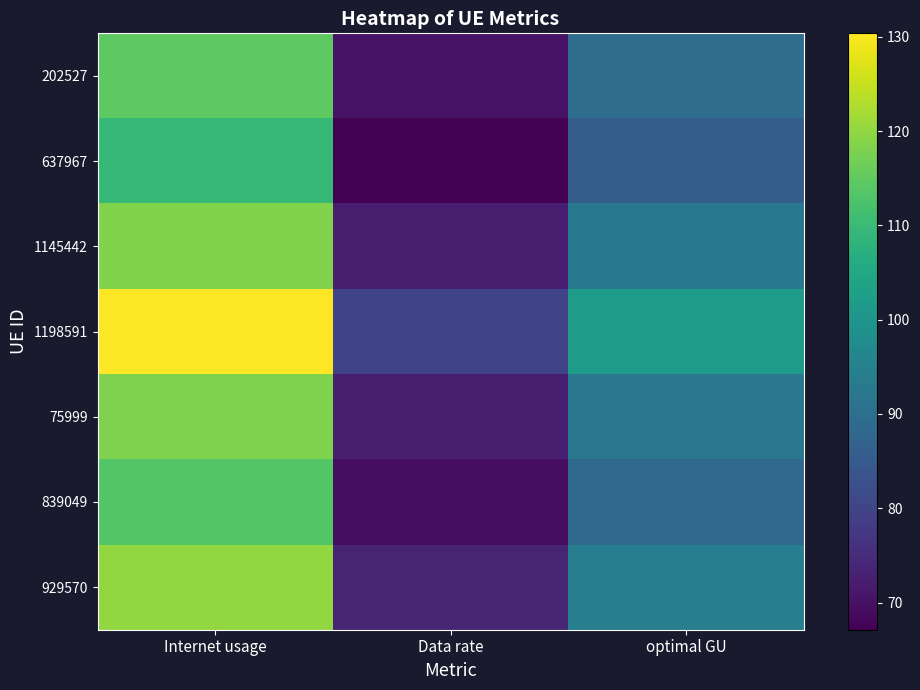

Reading left to right, transcribe all the data shown in this chart.

202527: Internet usage=114.6	Data rate=70.2	optimal GU=89.7
637967: Internet usage=109.5	Data rate=67.1	optimal GU=85.7
1145442: Internet usage=118.3	Data rate=72.5	optimal GU=92.6
1198591: Internet usage=130.4	Data rate=79.9	optimal GU=102.1
75999: Internet usage=118.2	Data rate=72.5	optimal GU=92.5
839049: Internet usage=113.4	Data rate=69.6	optimal GU=88.8
929570: Internet usage=120.1	Data rate=73.7	optimal GU=94.1